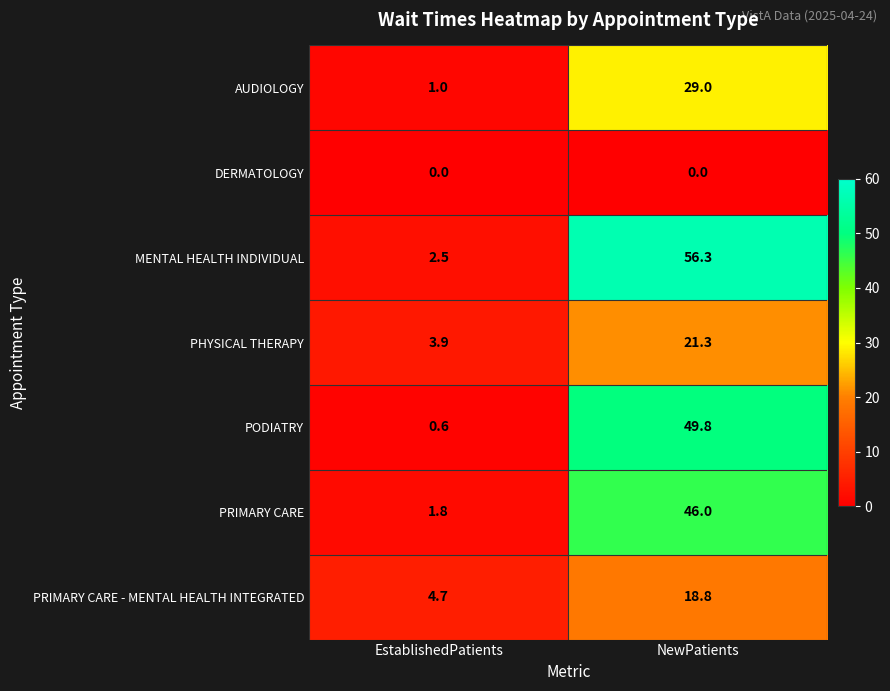

Which series has the largest total across all categories?

MENTAL HEALTH INDIVIDUAL